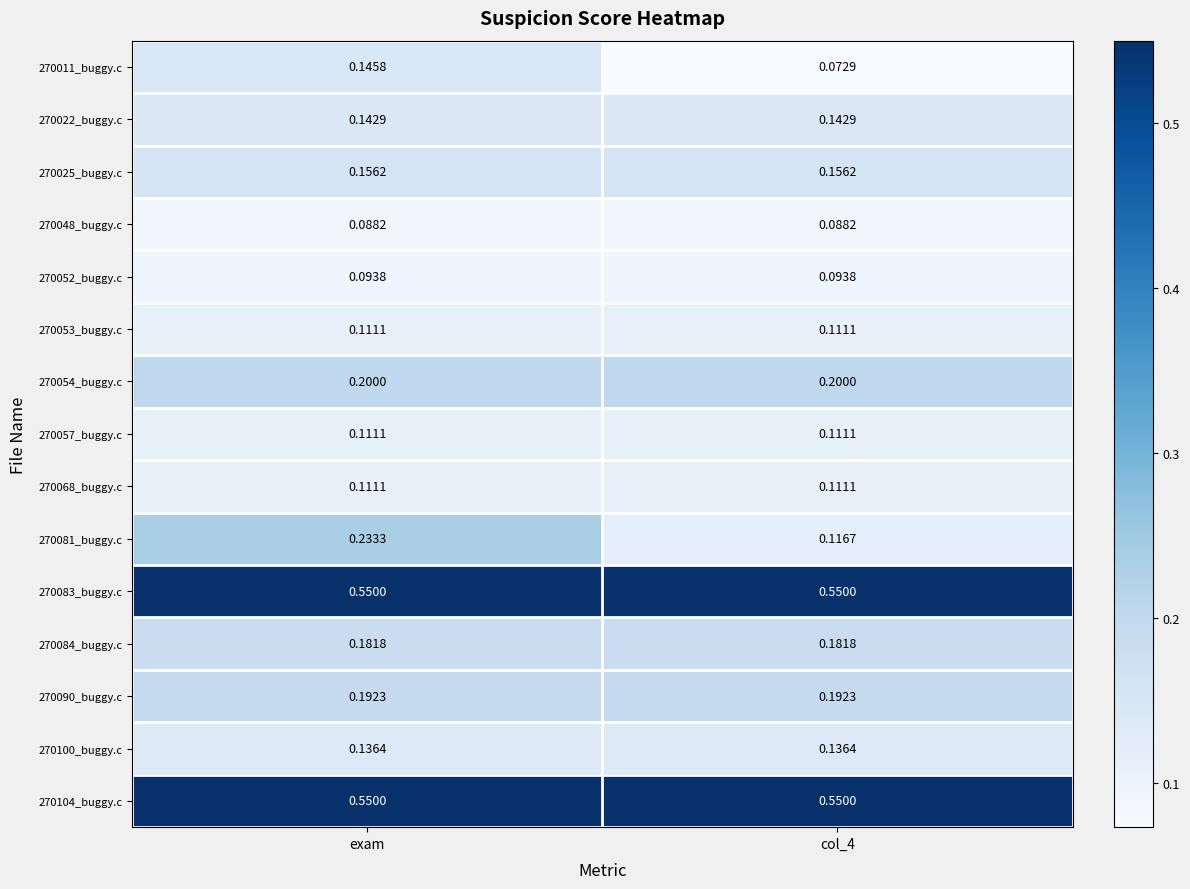

At which category is the sum across all series the highest?

exam